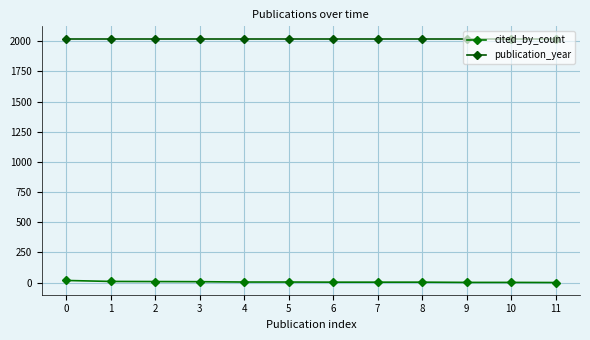

Does the chart have visible grid lines?

Yes